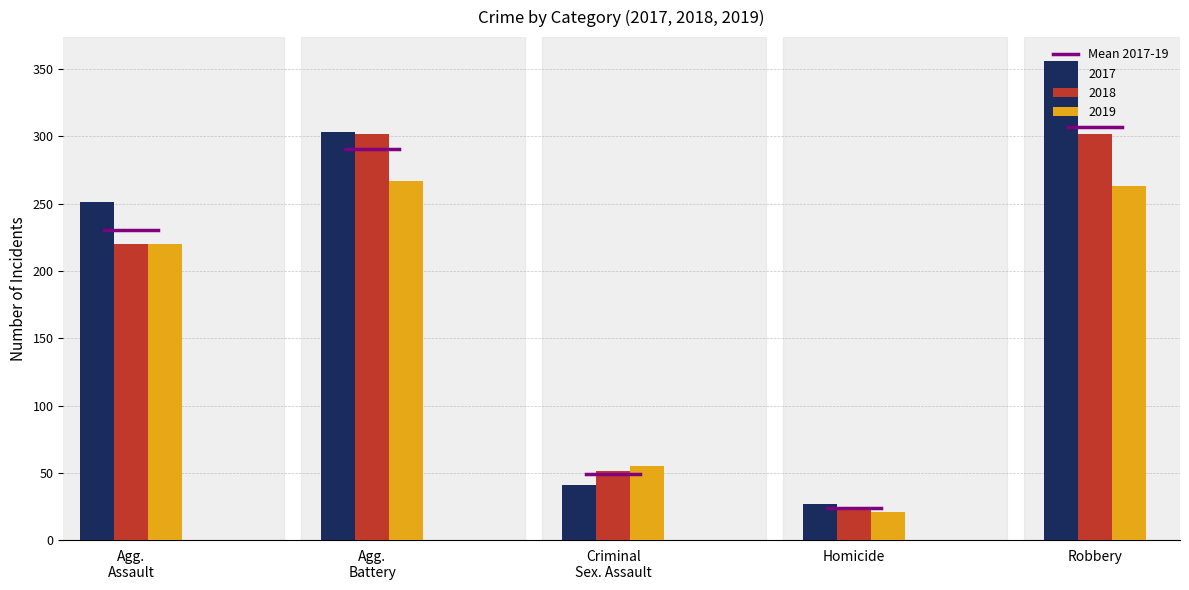

Which series has the largest range (max minus min)?

2017